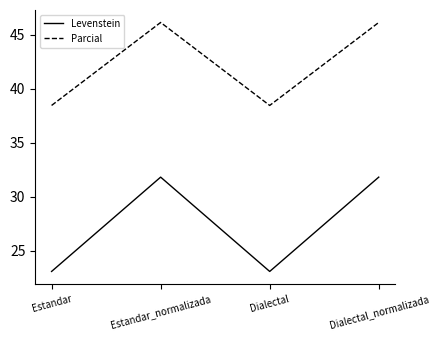

Is the value of Parcial at Estandar_normalizada greater than the value of Levenstein at Estandar_normalizada?

Yes